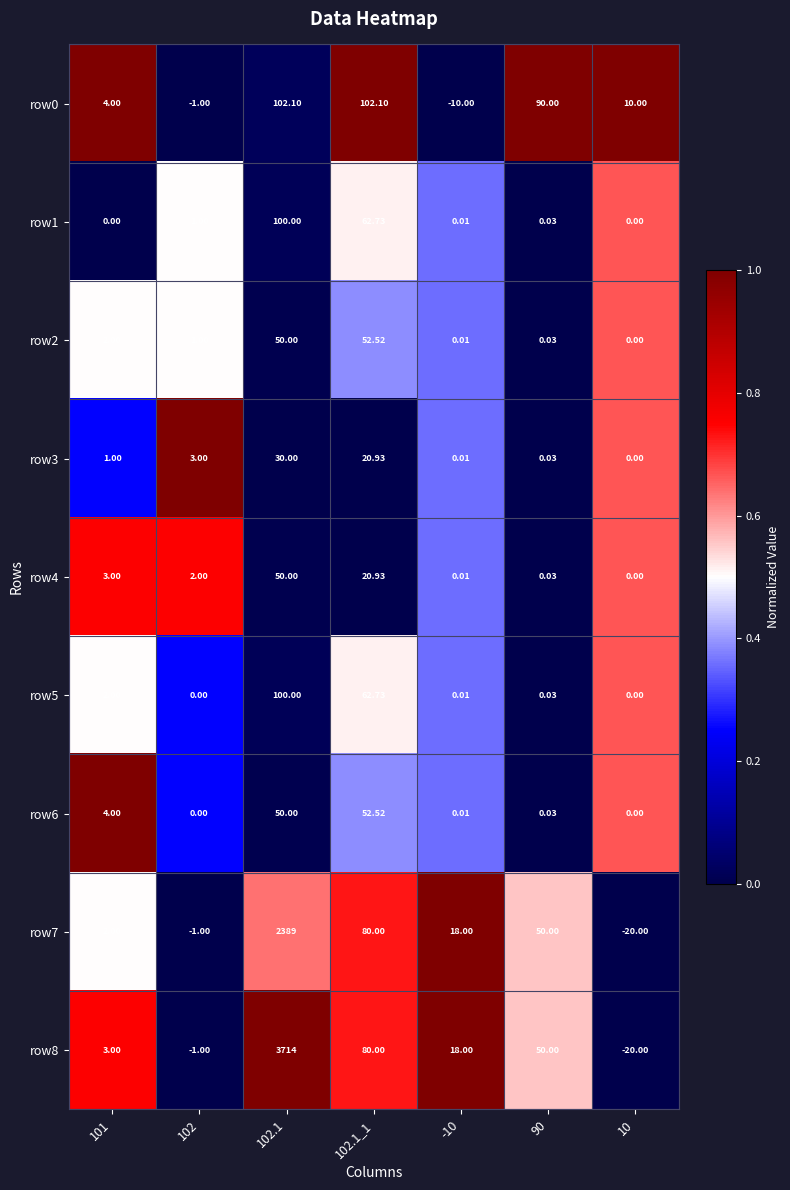

Is the value of row5 at 102 greater than the value of row8 at 90?

No